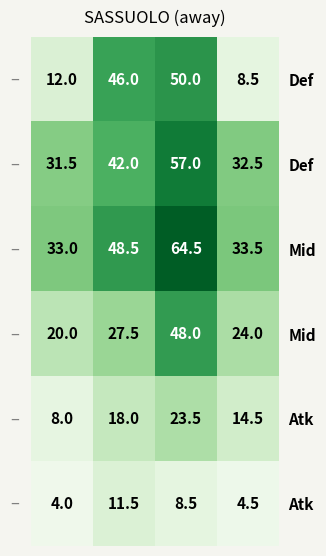

Which has a higher value, 1 or 2?

2